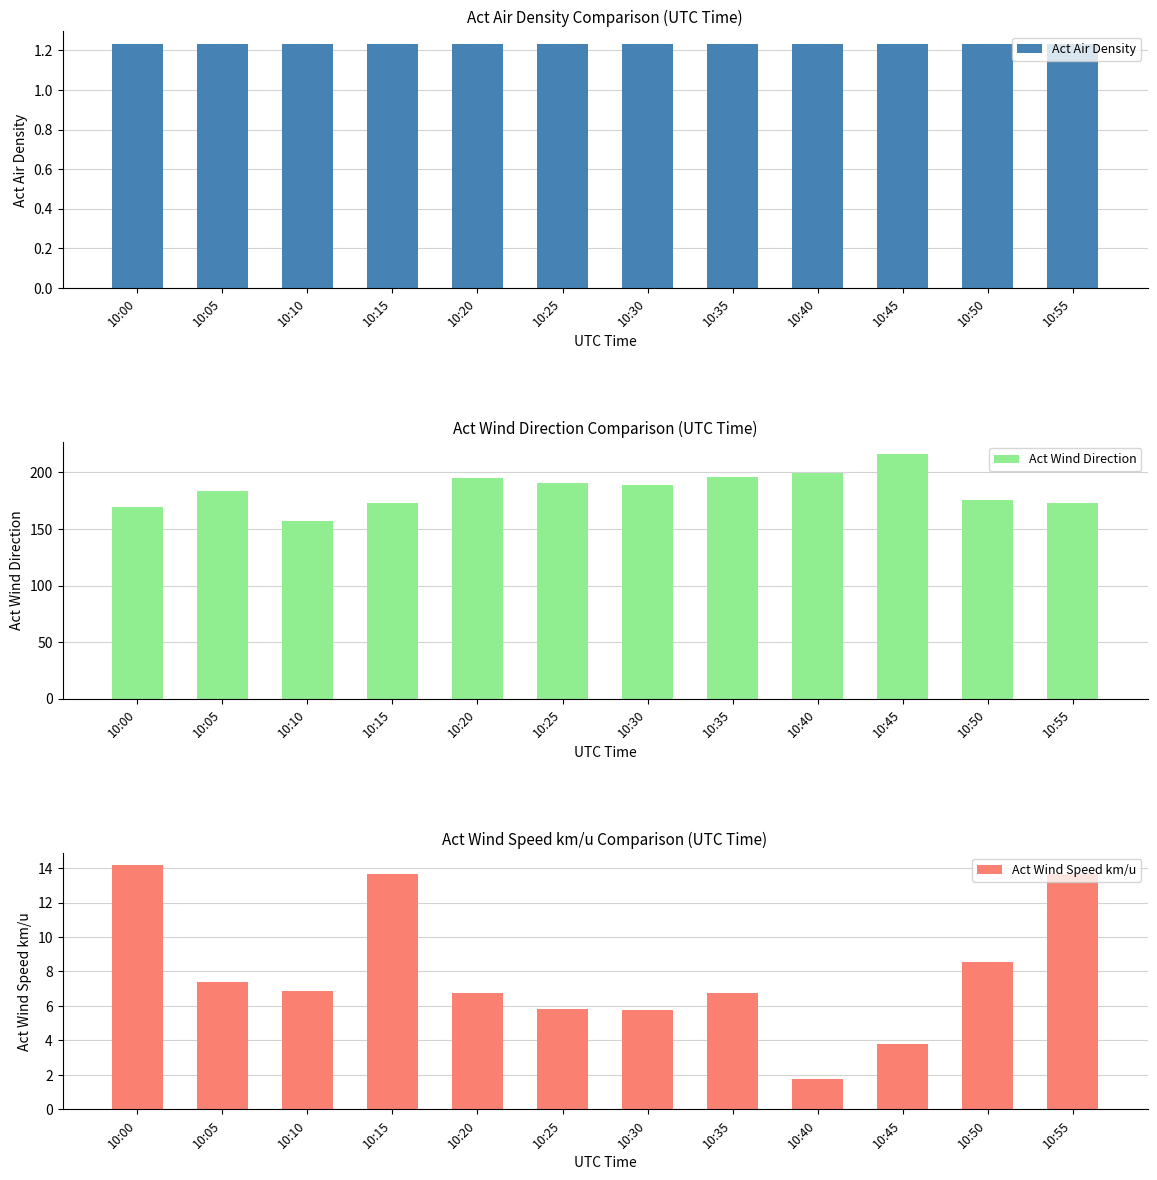

What is the smallest value displayed?

1.2